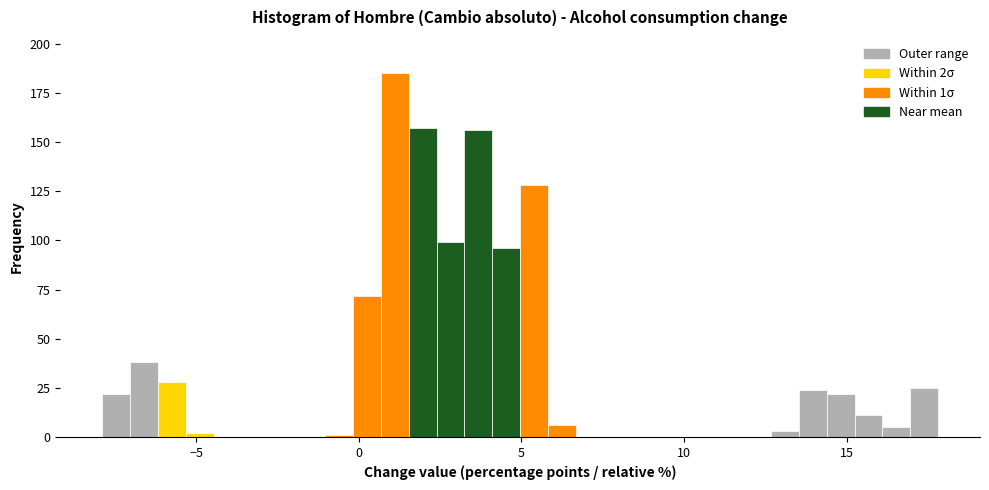

Read against the x-axis, roughly where is the centre of the tallest bar?

1.0